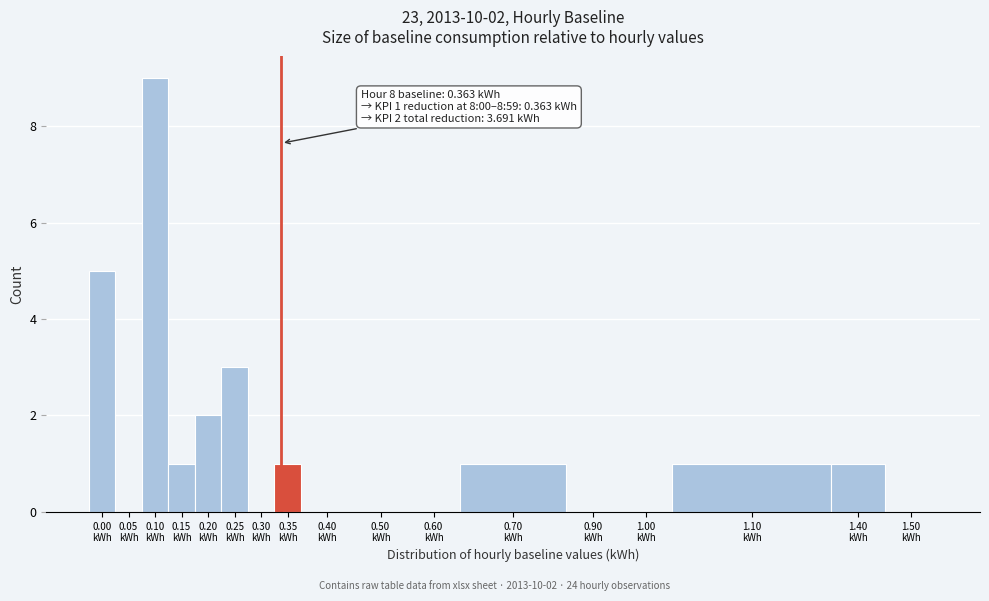

What is the maximum value shown in the chart?

9